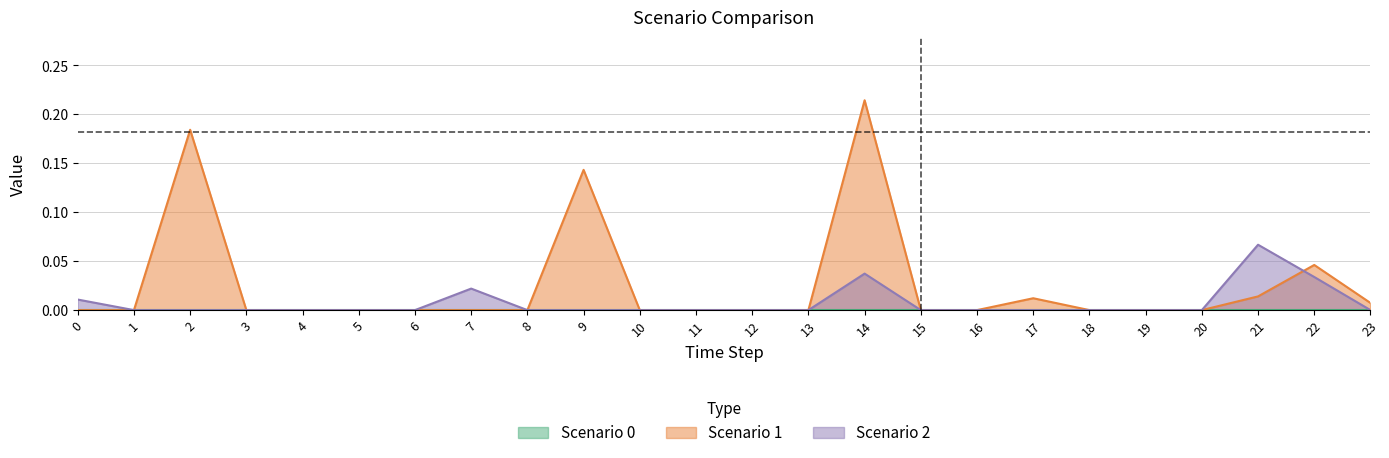

Which series ends up on top after the final intersection of Scenario_2 and Scenario_1?

Scenario_1